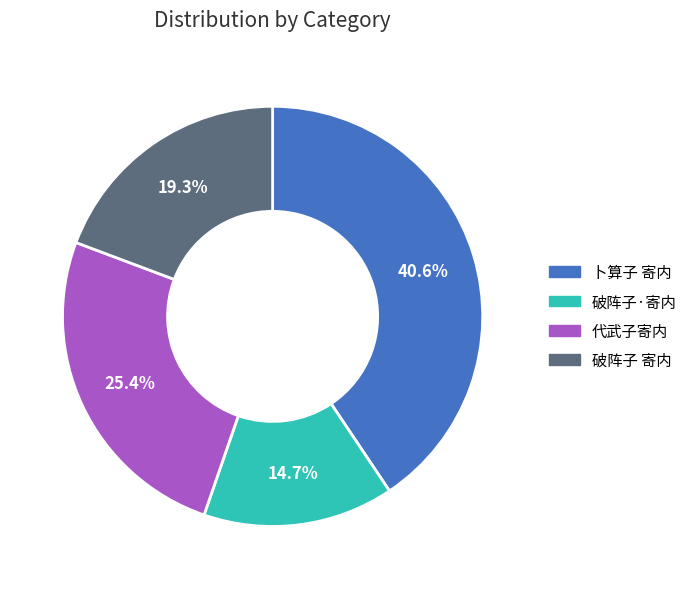

What is the smallest slice in the pie chart?

破阵子·寄内